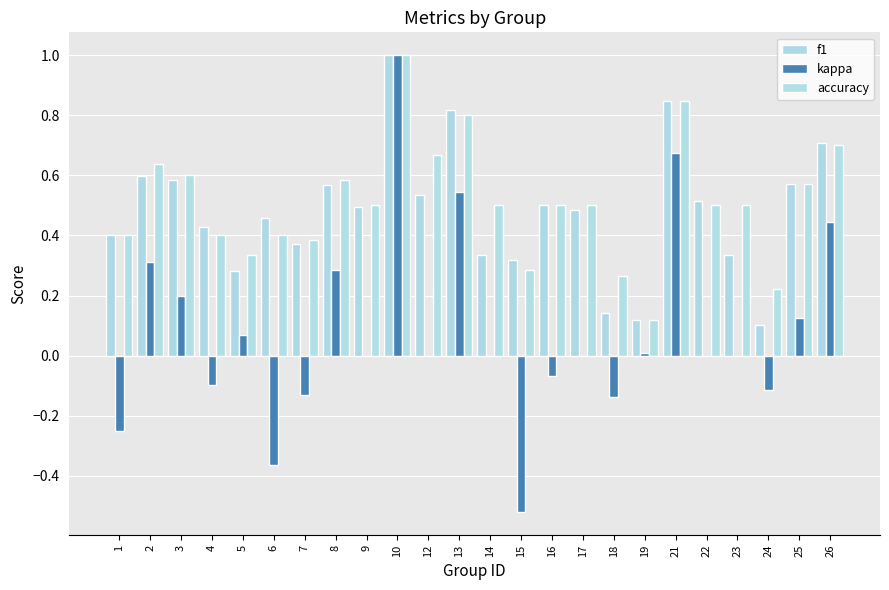

What is the difference between the highest and lowest values at 9?

0.5